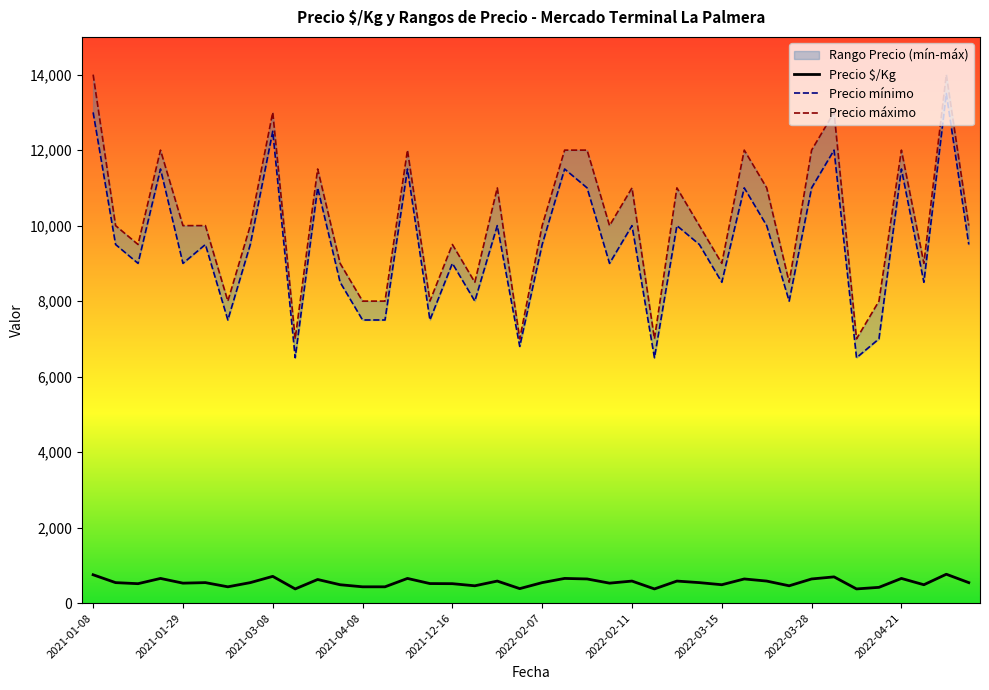

At which category does Precio máximo reach its first local peak?

2021-01-26